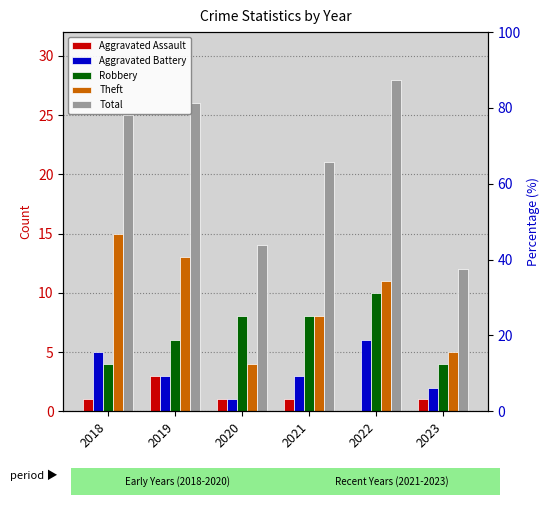

Which series has the largest range (max minus min)?

Total